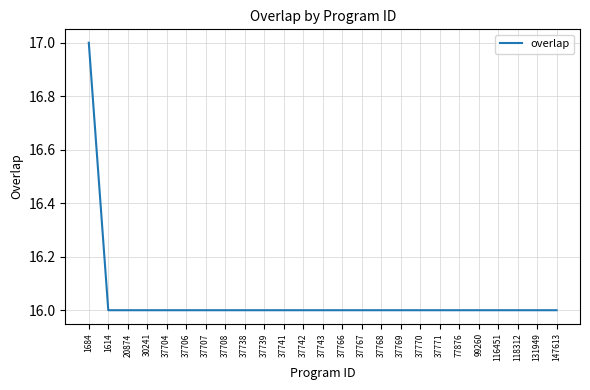

True or false: the data shows 16 at 99260.

True